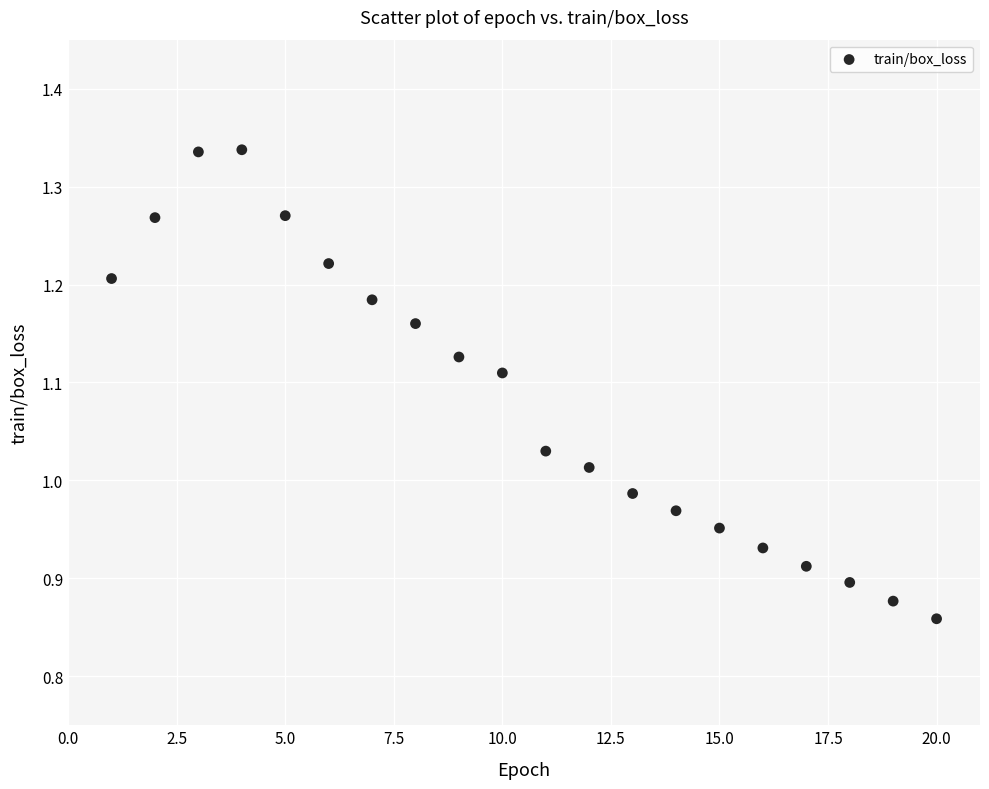

What is the range of X values (max minus min)?

19.0